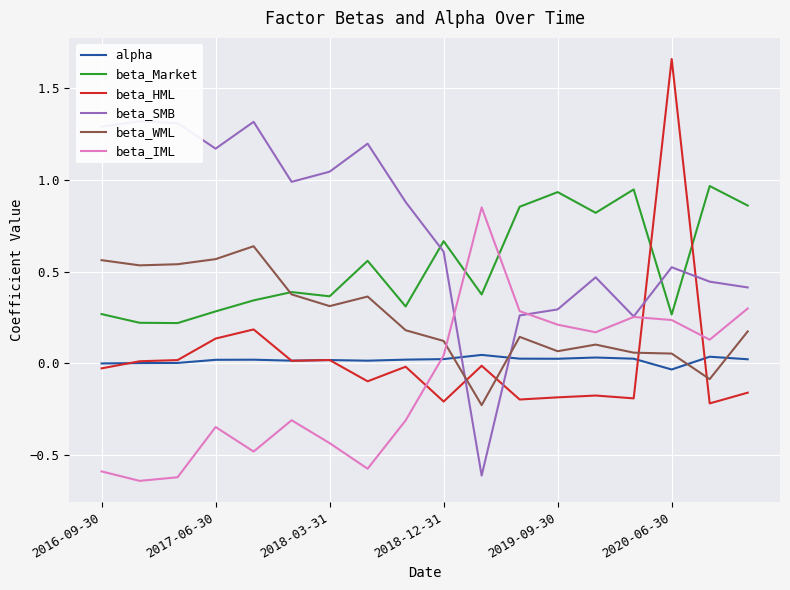

What is the spread (max minus min) of values at 7?

1.8